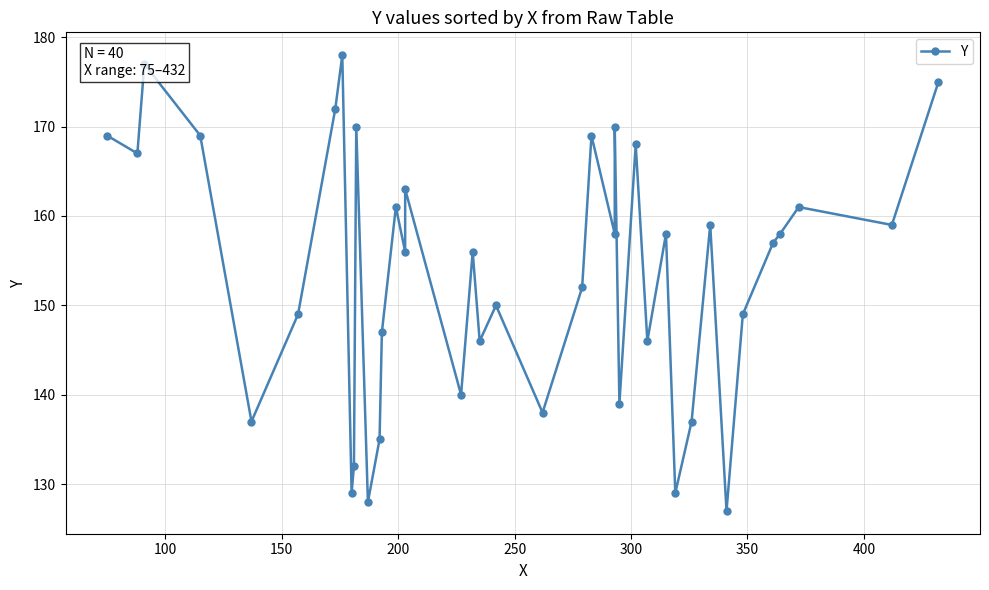

Reading right to left, transcribe all the data shown in this chart.

175	159	161	158	157	149	127	159	137	129	158	146	168	139	170	158	169	152	138	150	146	156	140	163	156	161	147	135	128	170	132	129	178	172	149	137	169	177	167	169